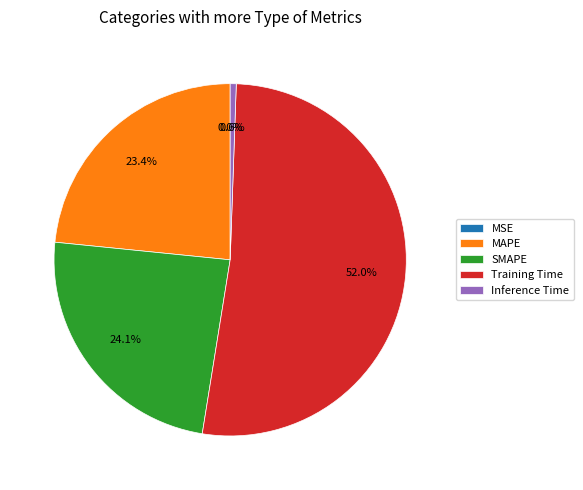

What percentage do MAPE and Inference Time together represent?

24.0%